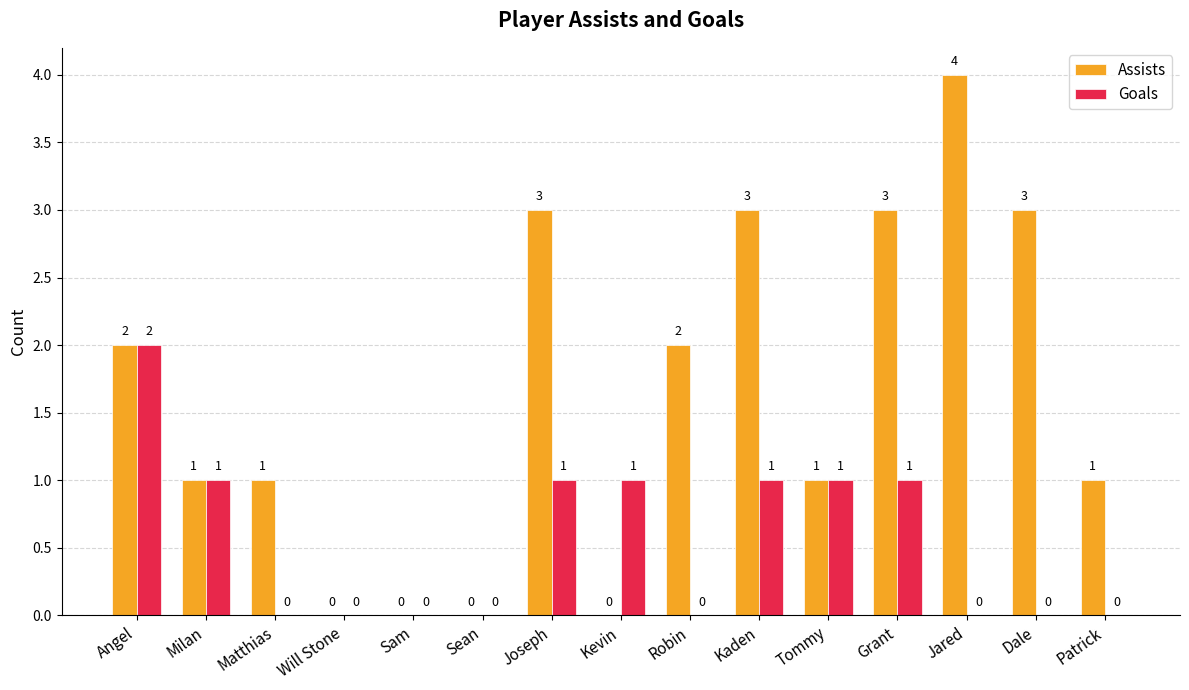

Which category has the highest value in the Assists series?

Jared